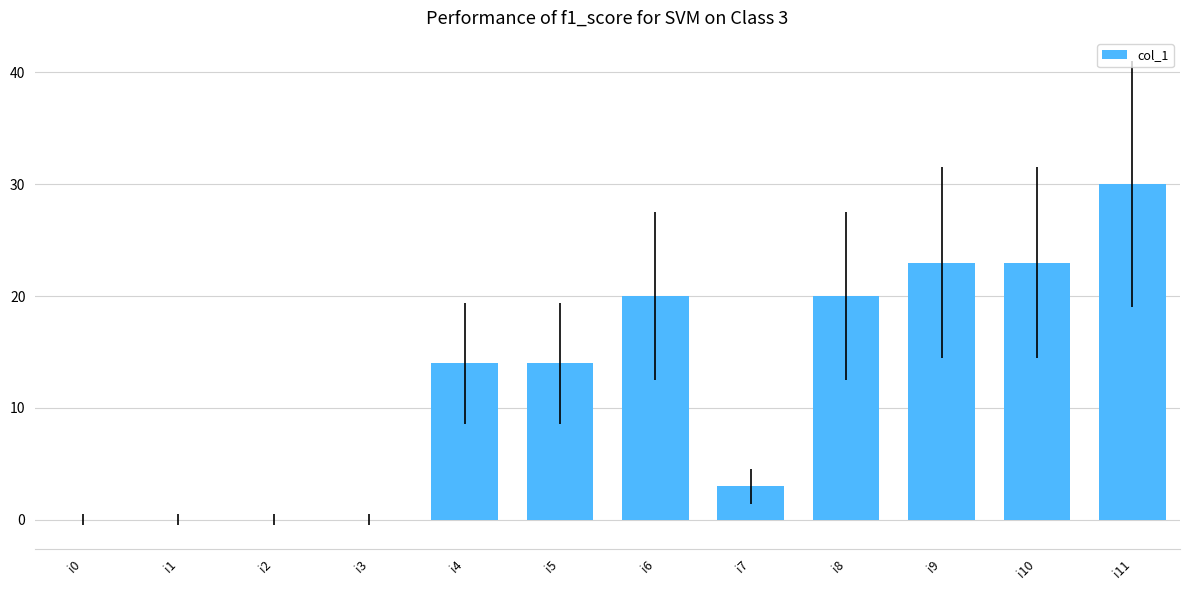

What is the sum of the values at i10 and i4?

37